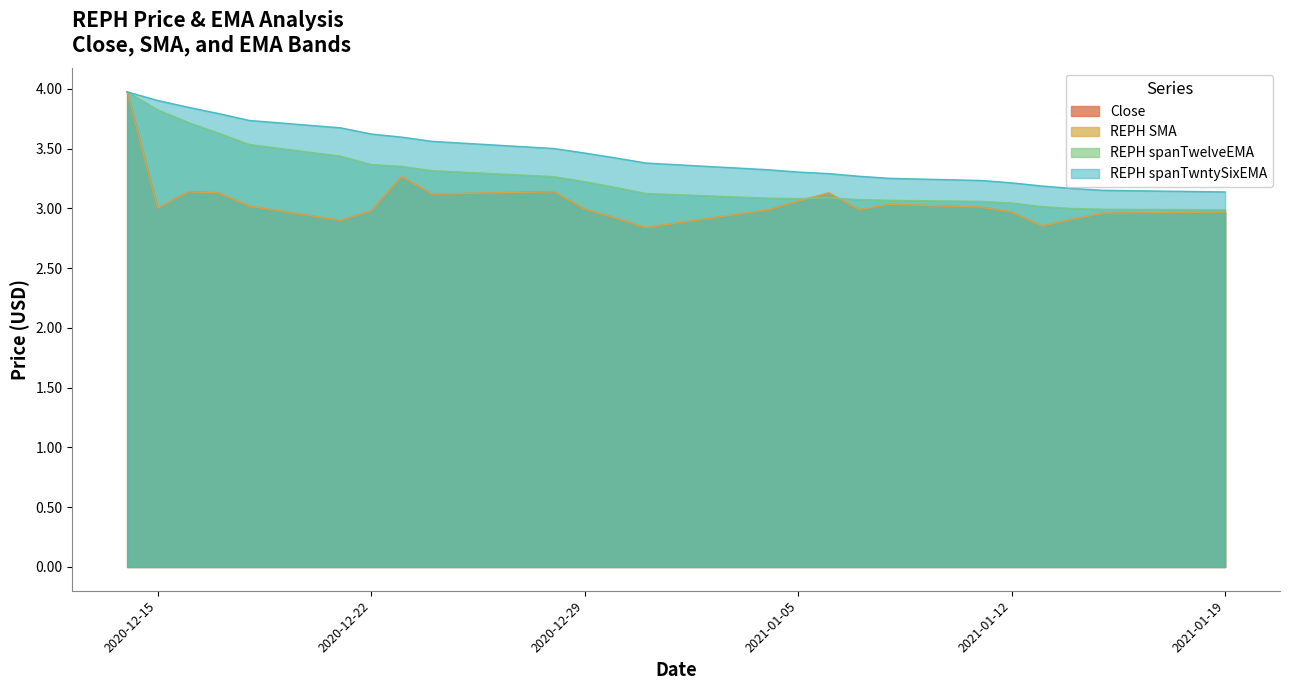

Count the number of data series in this chart.

4